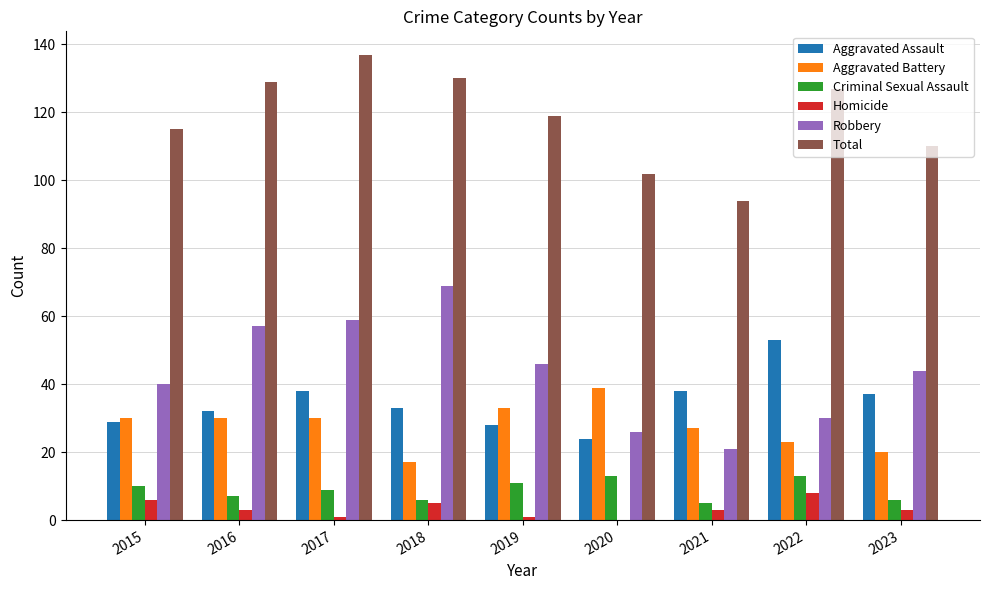

How many categories are shown in the chart?

9